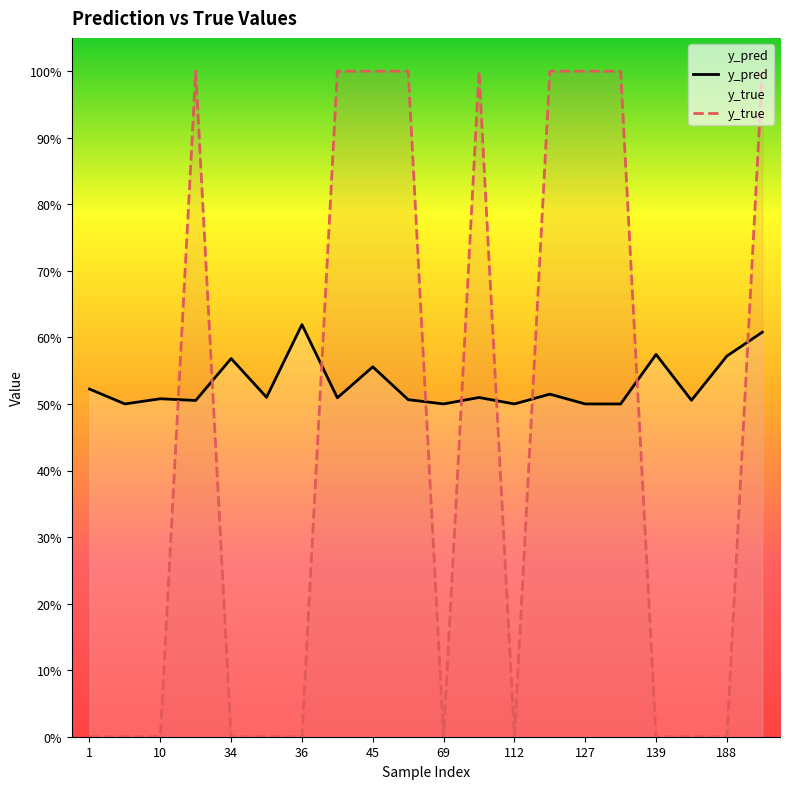

Does the chart display data point markers on the line(s)?

No